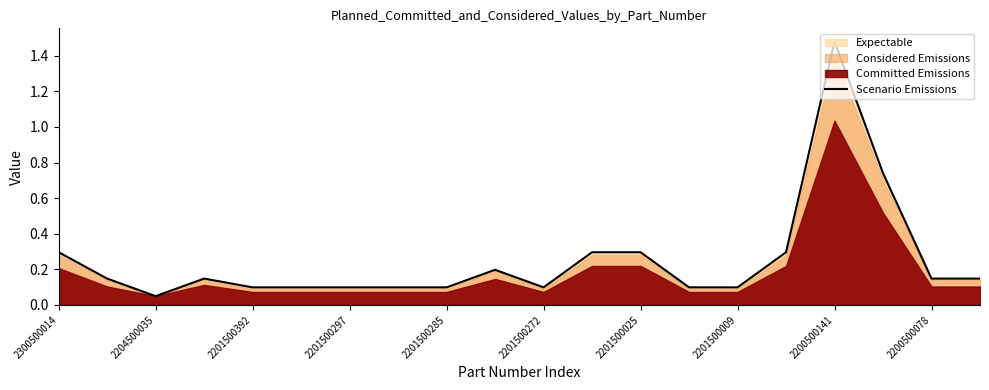

What is the difference between the maximum and minimum values?

1.4